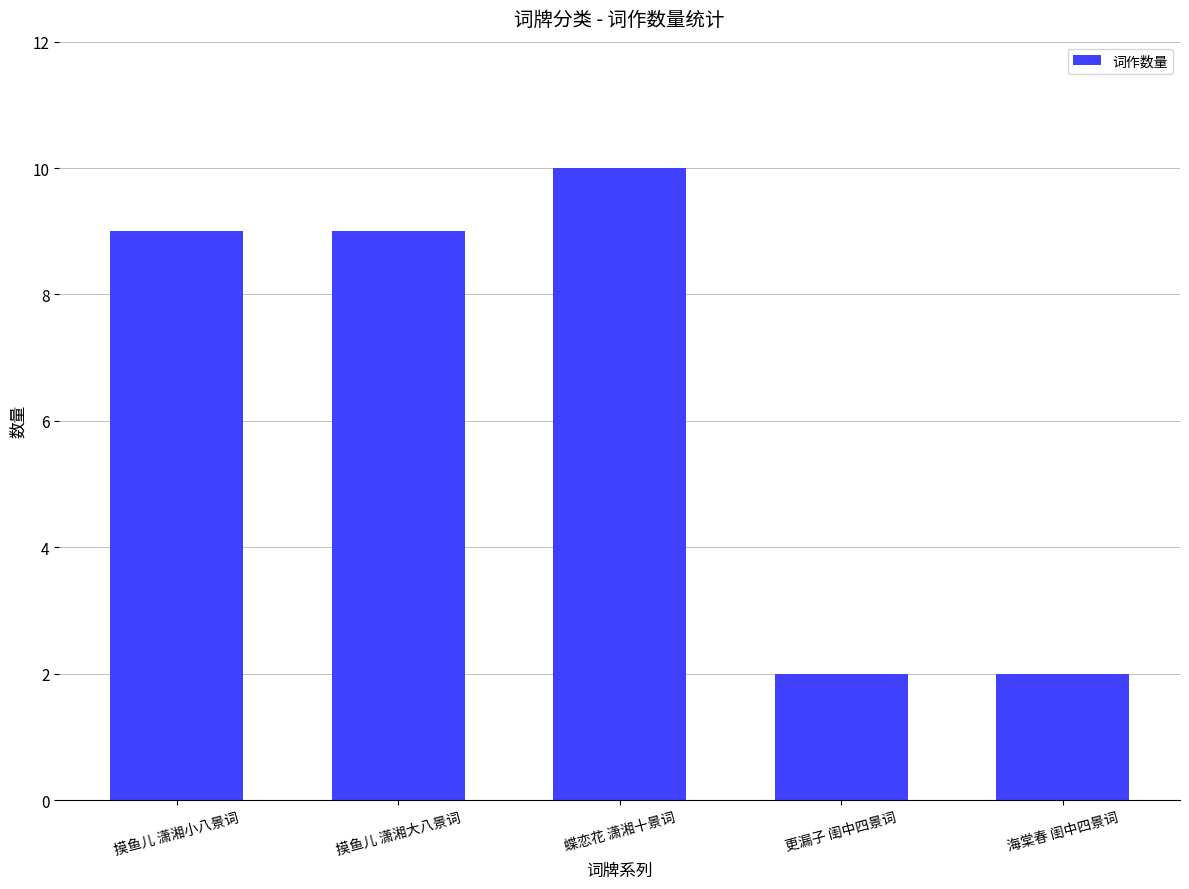

What is the value of the 5th bar from the left?

2